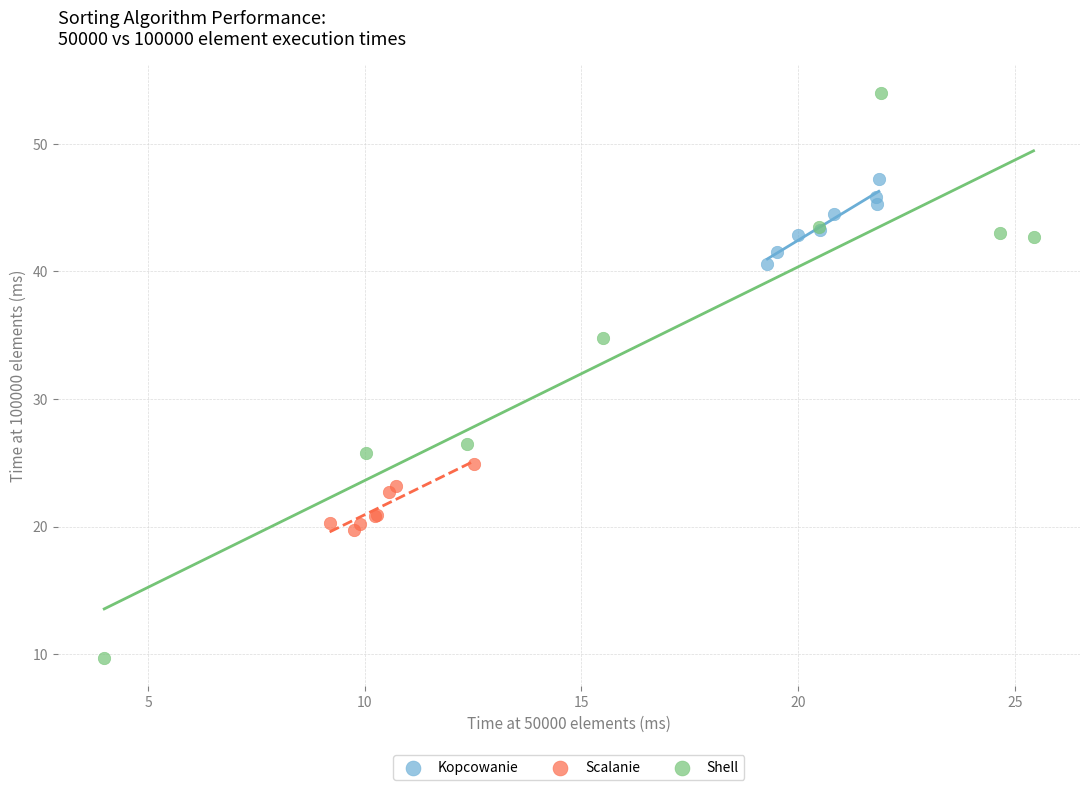

Which series reaches the maximum Y coordinate?

Shell